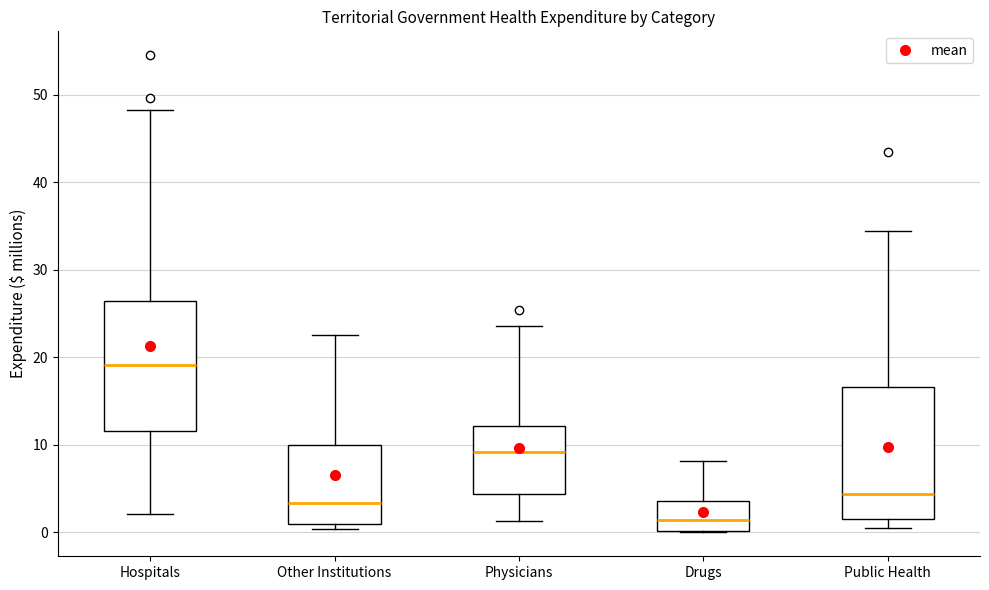

Where does the median line of the box for Public Health sit on the y-axis? The values are not printed on the chart, so give them approximately, as read against the axis.

4